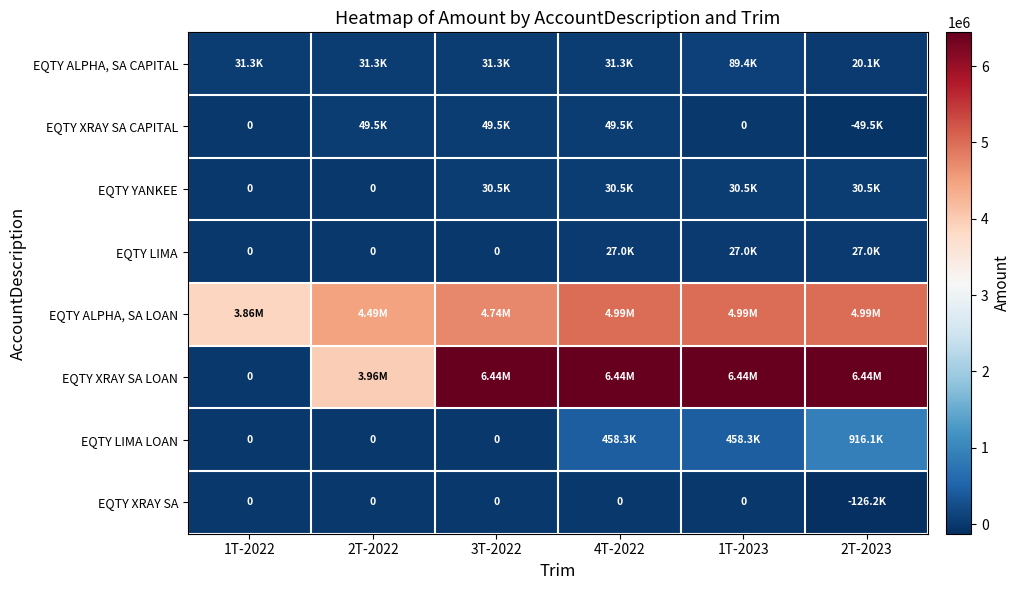

Where is EQTY LIMA LOAN nearest to the value 458072?

4T-2022